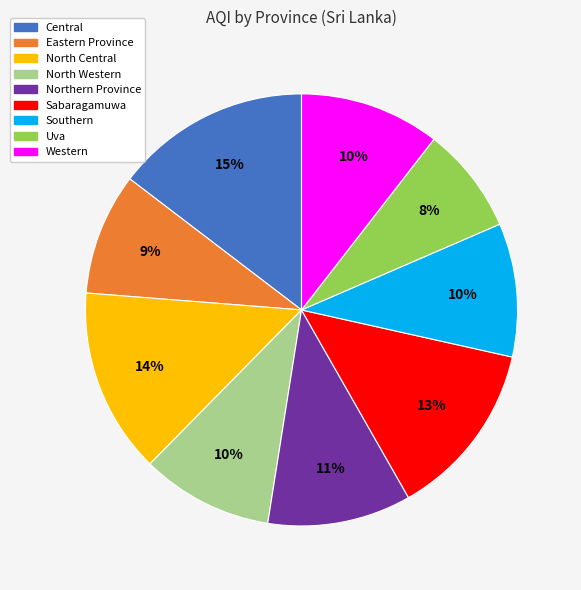

Is it true that North Central is 4% of the pie?

False